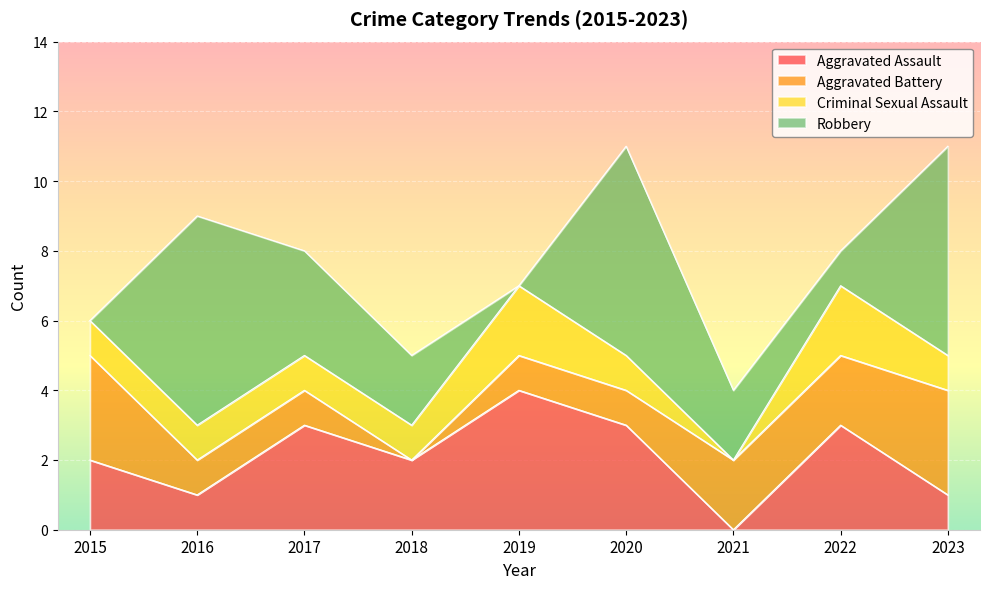

Which series ends up on top after the final intersection of Robbery and Aggravated Assault?

Robbery